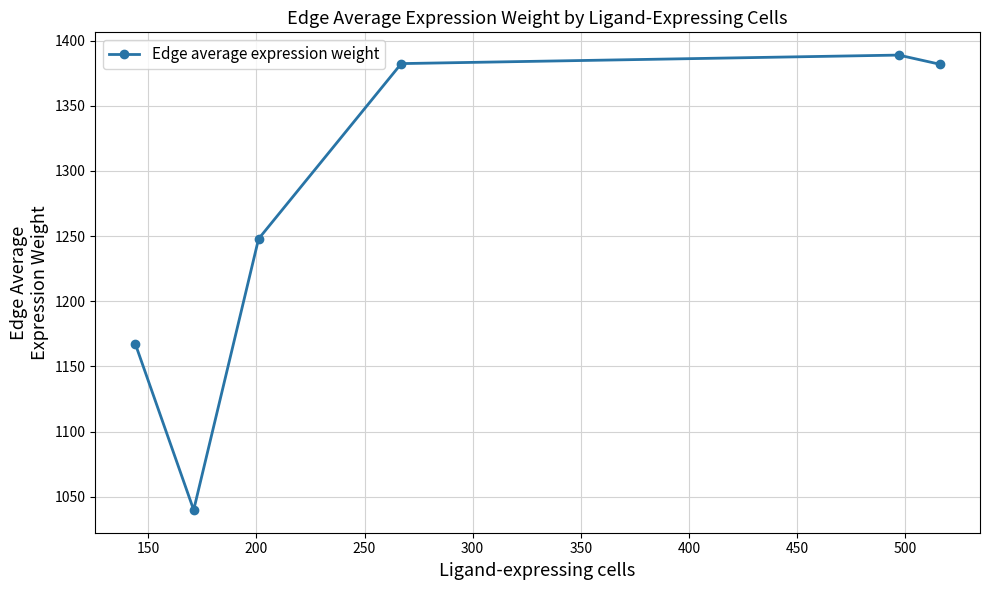

True or false: there are more than 1 points higher than both neighbors.

False